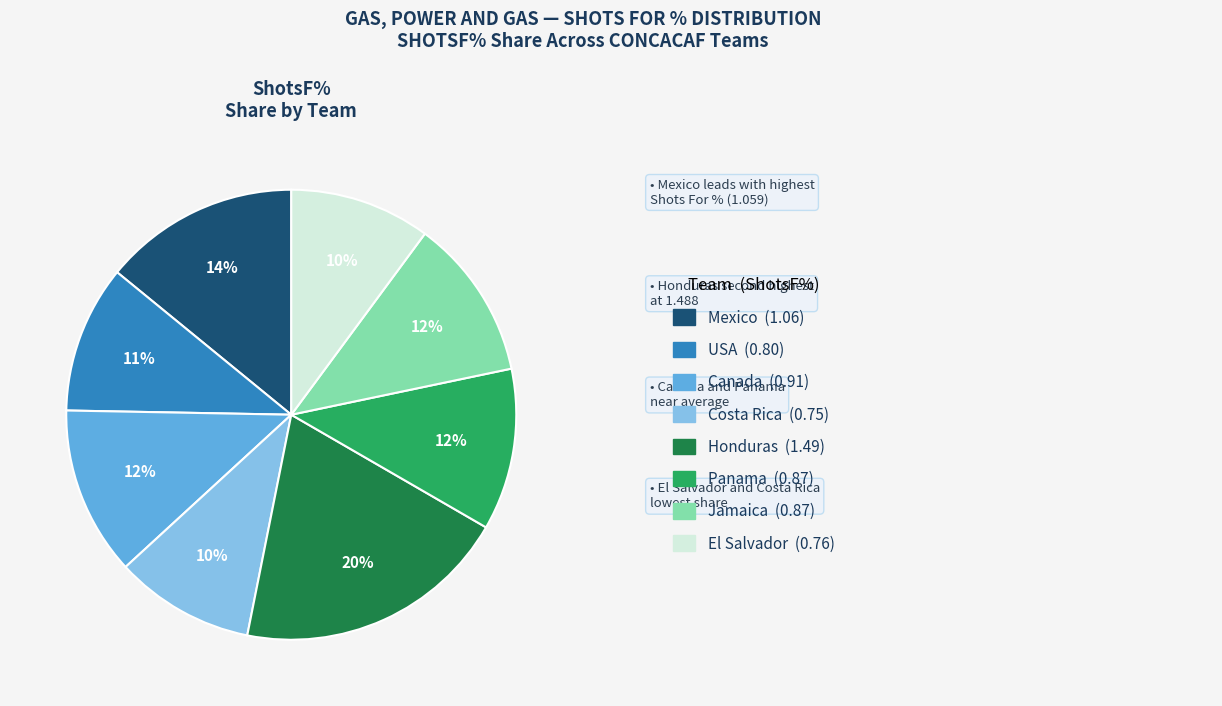

Is there any slice that represents more than half of the pie?

No